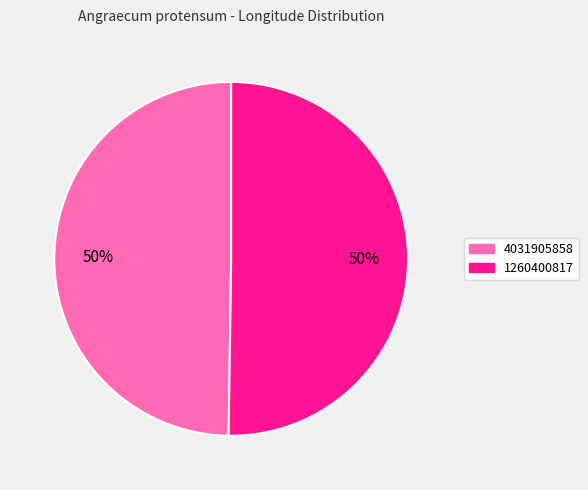

Approximately how many times larger is the value at 1260400817 compared to 4031905858?

1.0